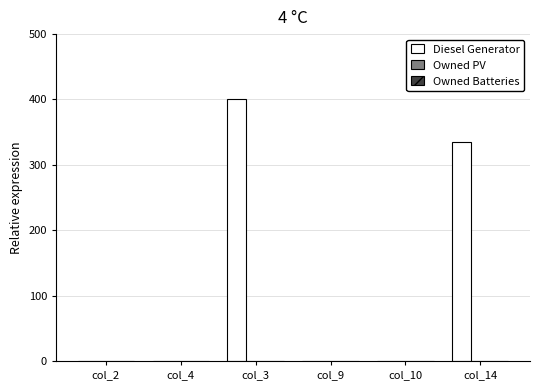

Reading left to right, list all the values displayed in this chart.

col_2=0	col_4=0	col_3=400	col_9=0	col_10=0	col_14=335